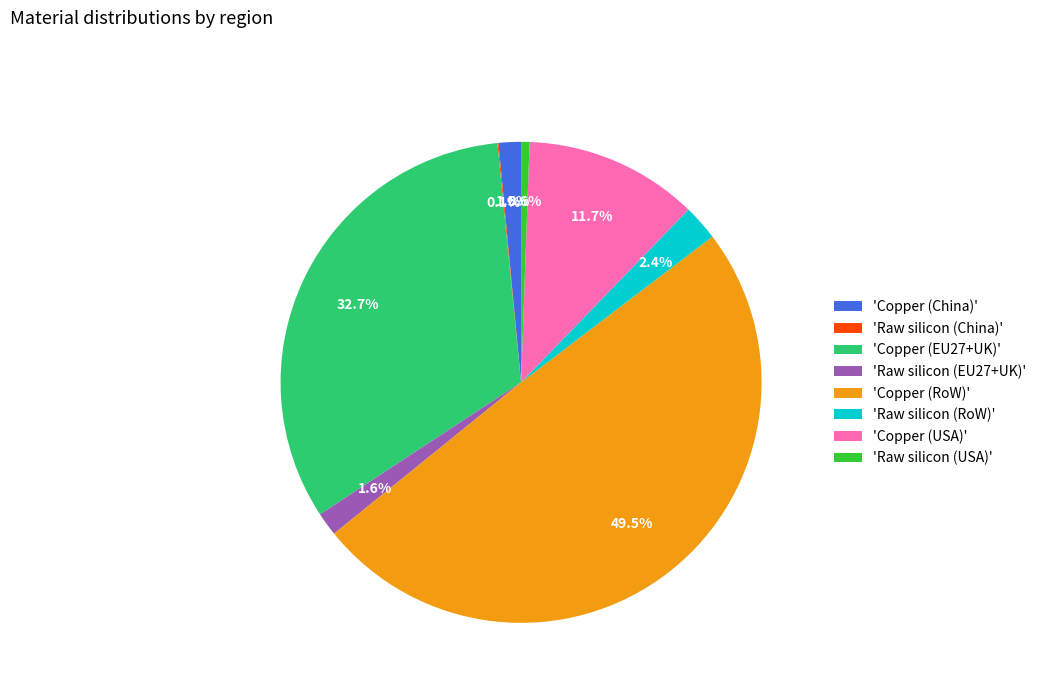

What percentage is NOT represented by 'Raw silicon (USA)'?

99.4%